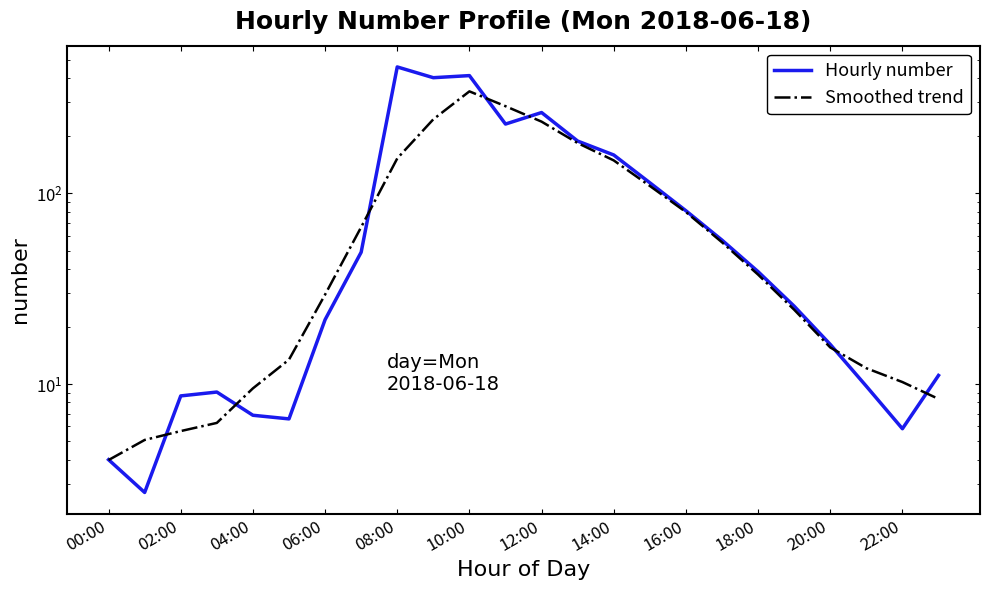

The Smoothed trend series shows 109.3 at 15. True or false?

True